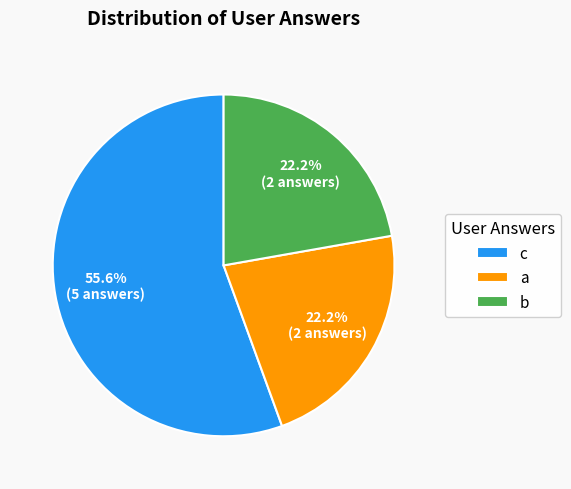

Is it true that c is 56% of the pie?

True